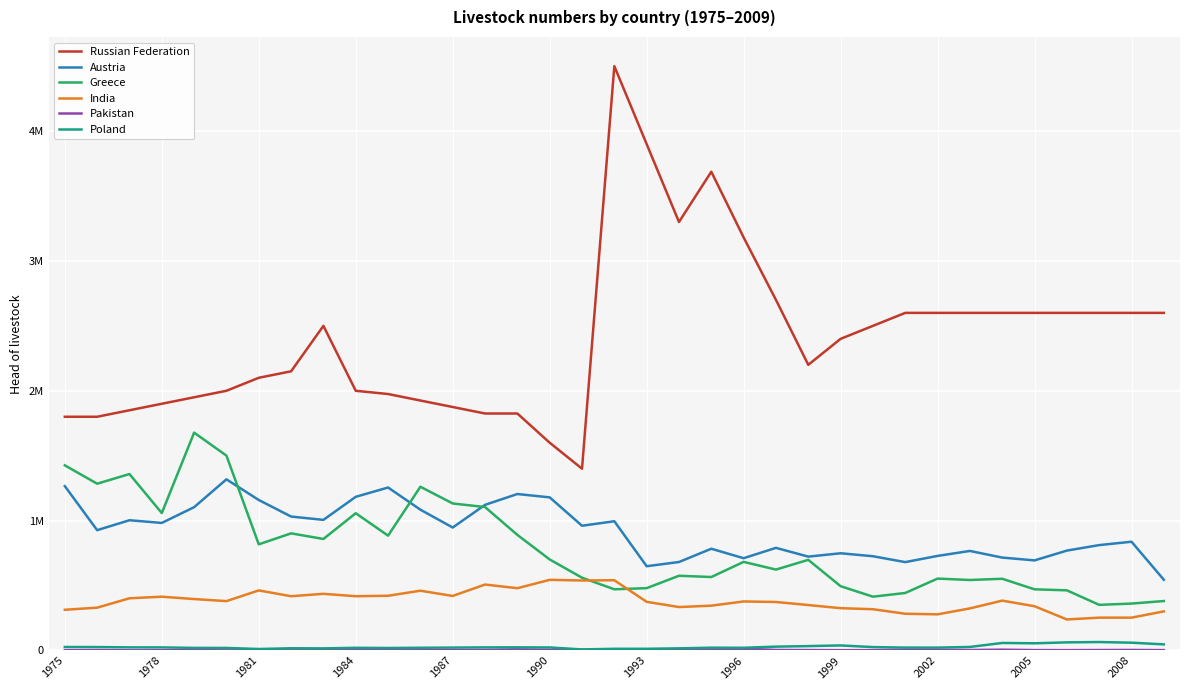

Does the chart have visible grid lines?

Yes